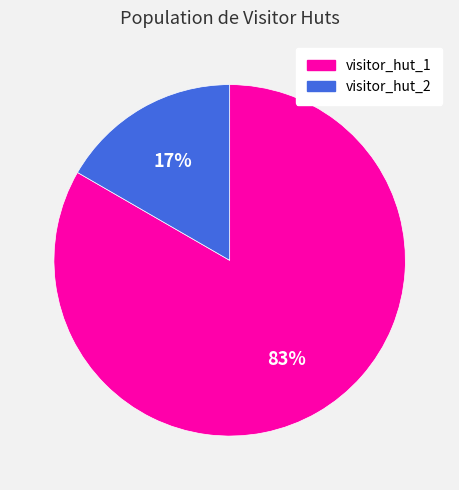

To the nearest percent, what is the combined percentage of visitor_hut_2 and visitor_hut_1?

100%